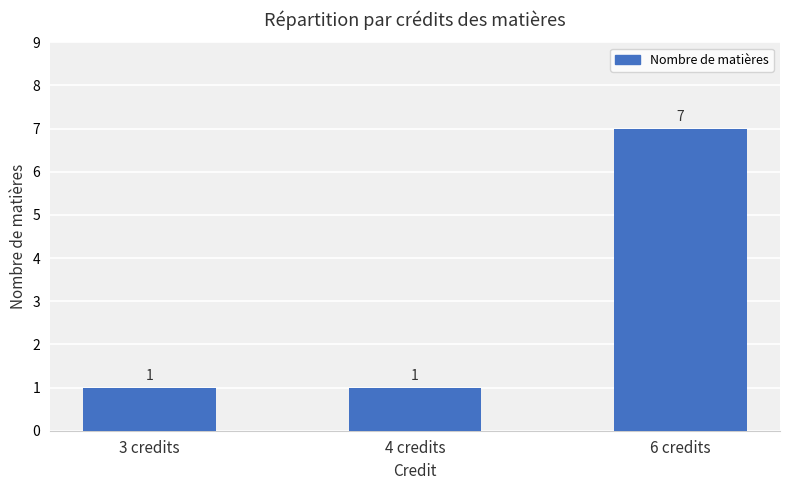

Between 3 credits and 6 credits, which is larger?

6 credits